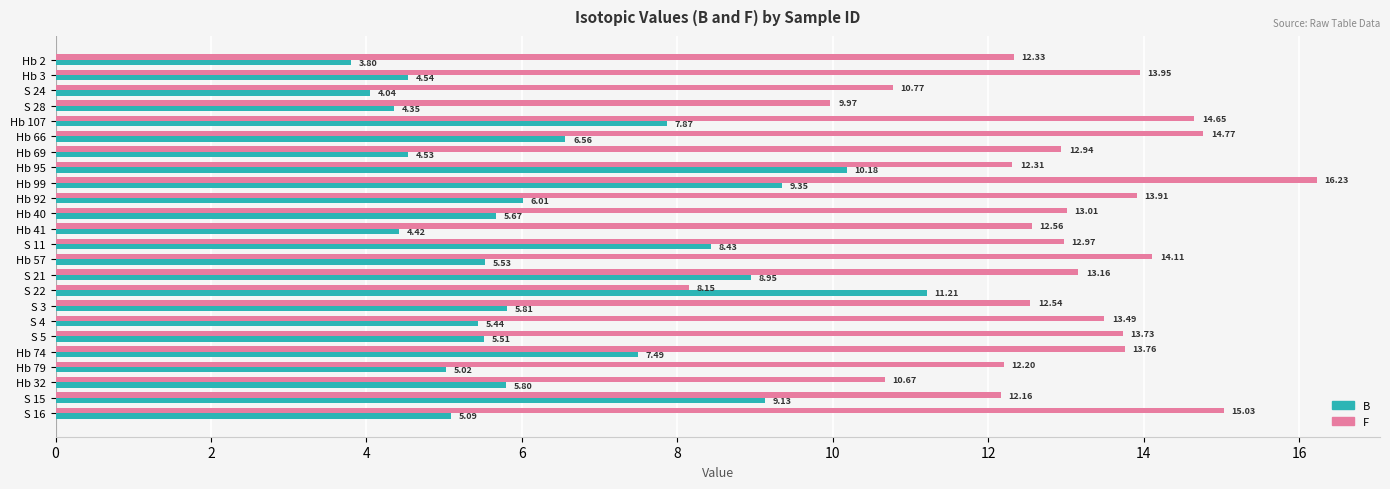

How many values in the B series are below 5?

6